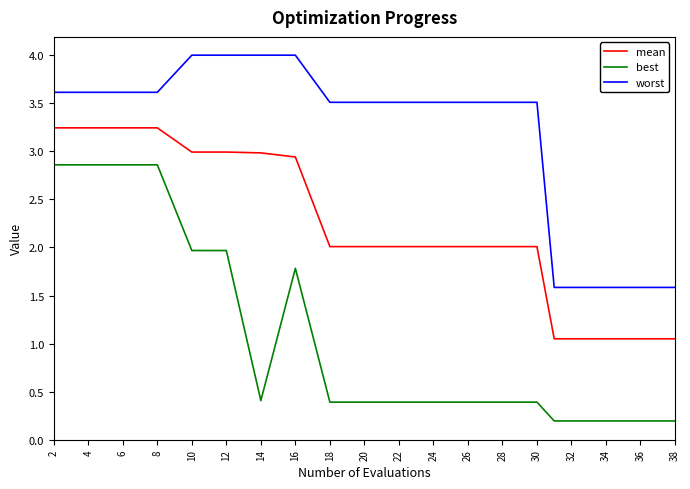

Rank the series by their average value, from lowest to highest.

best, mean, worst